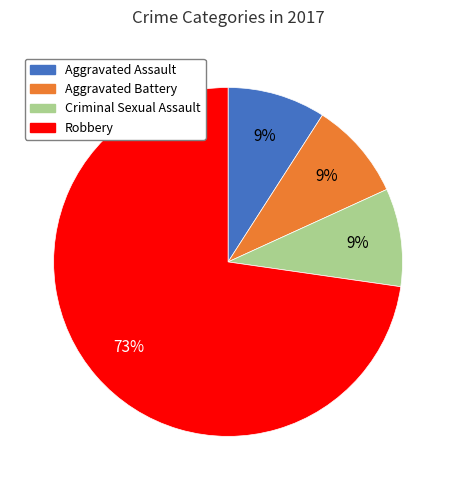

True or false: Aggravated Battery accounts for 18% of the total.

False